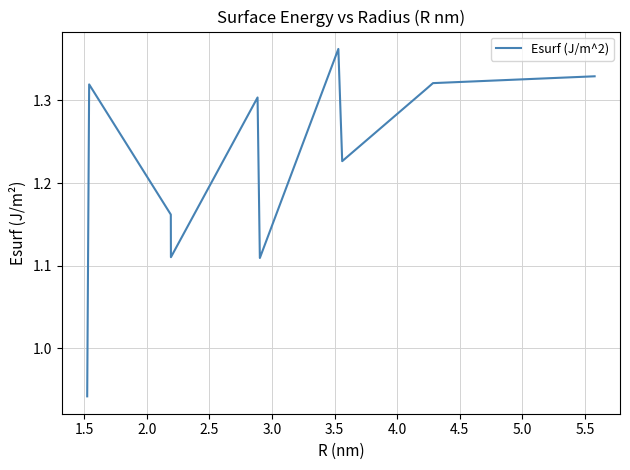

What is the difference between the maximum and minimum values?

0.4